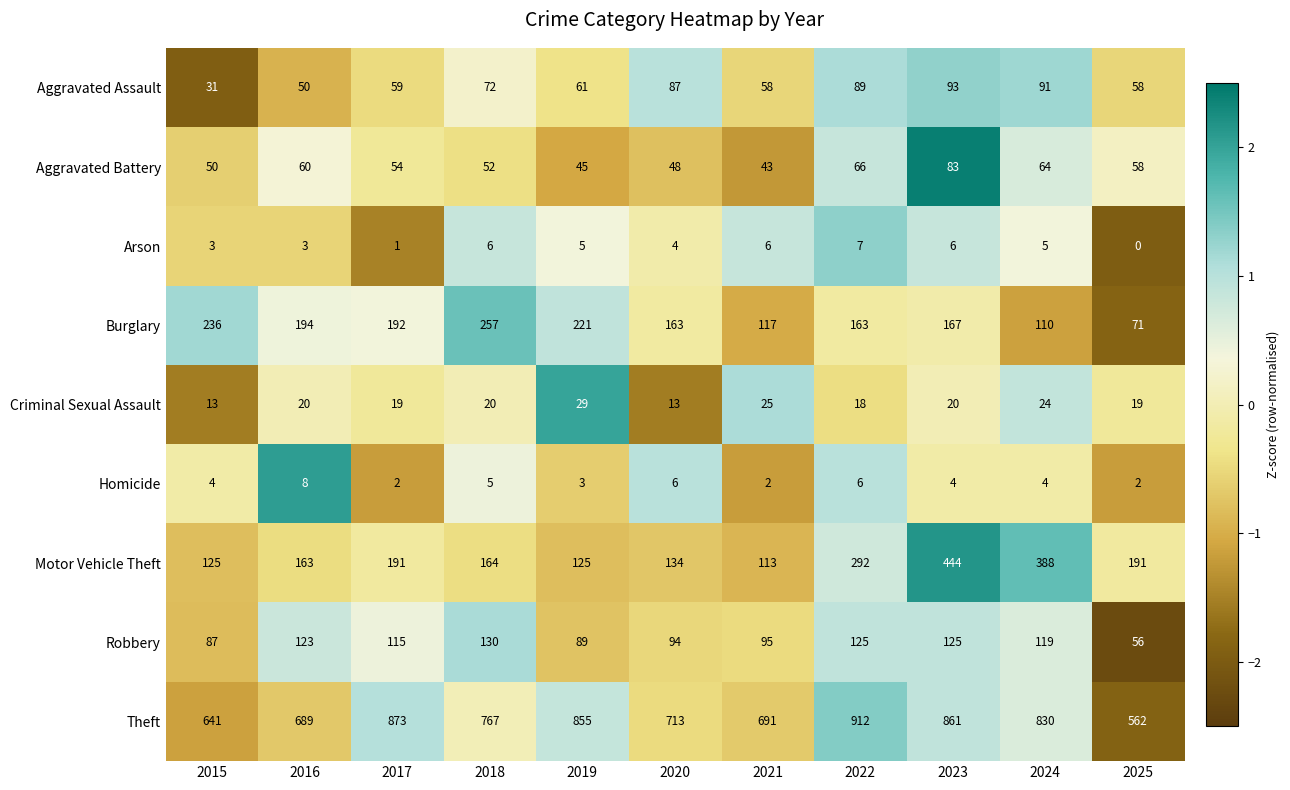

How many data points in Robbery are less than 115?

5